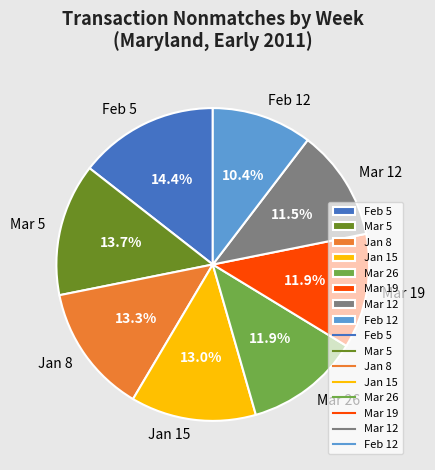

Approximately how many times larger is the value at Feb 12 compared to Jan 8?

0.8